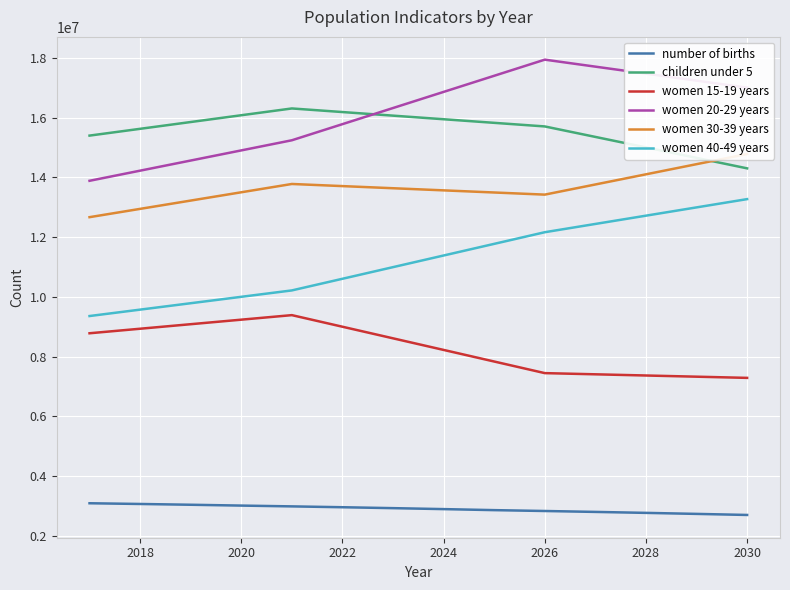

True or false: women 20-29 years and women 15-19 years intersect in this chart.

False